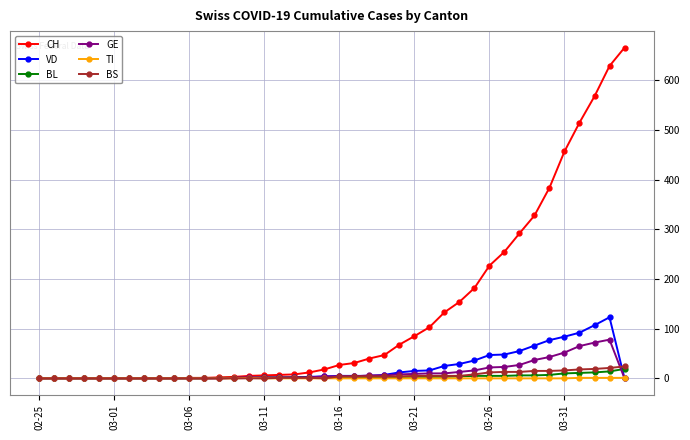

Which series has the widest spread of values?

CH